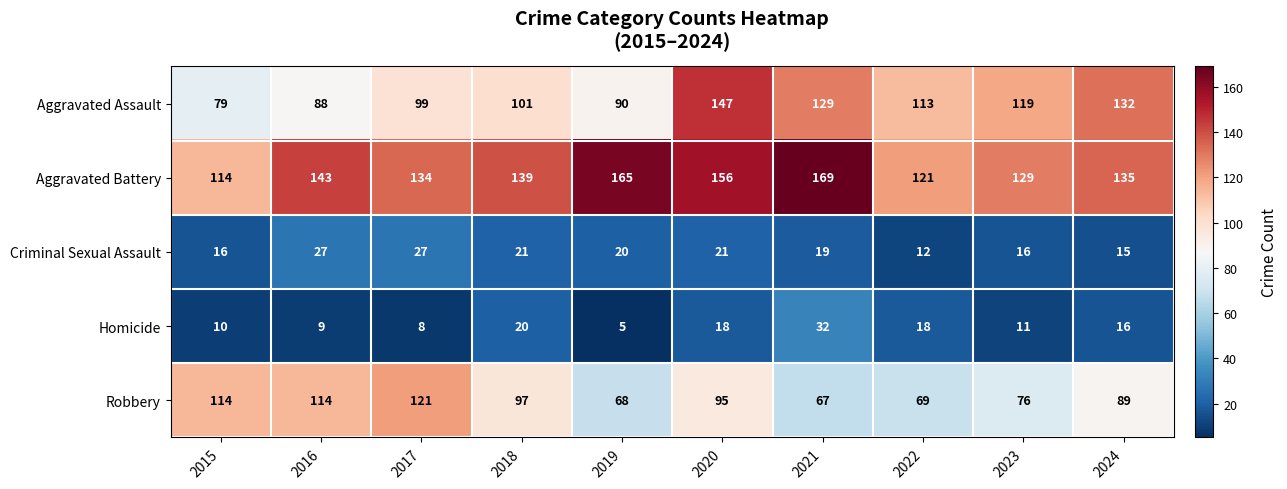

Which series has the widest spread of values?

Aggravated Assault